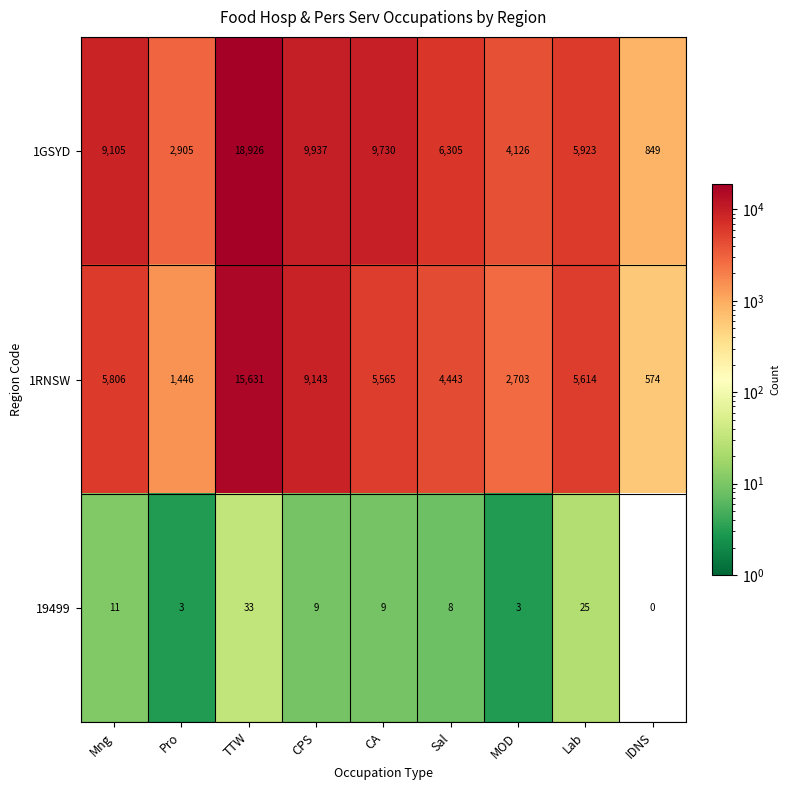

The value of 19499 at Lab is 16. True or false?

False